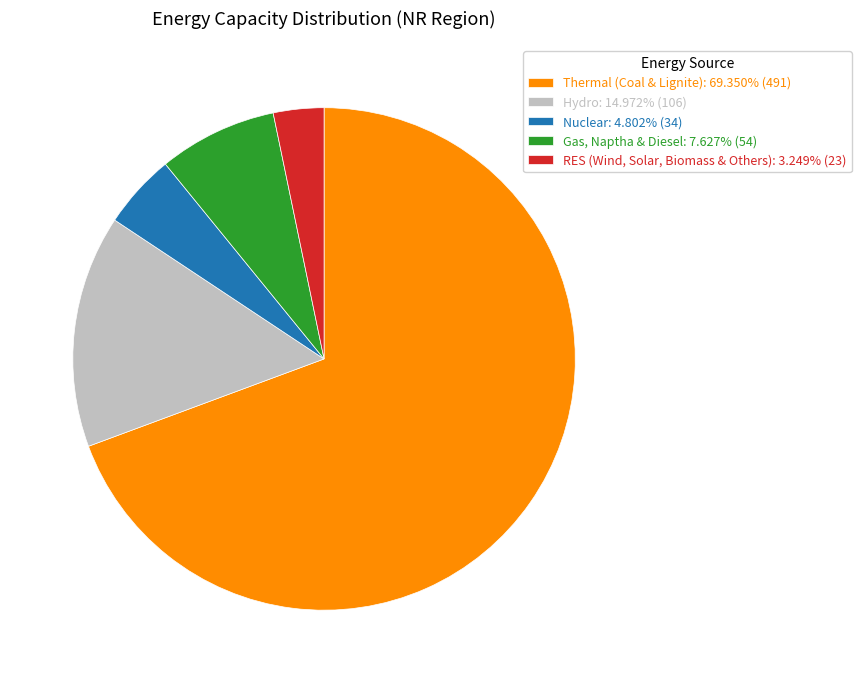

Is the sum of Gas, Naptha & Diesel: 7.627% (54) and RES (Wind, Solar, Biomass & Others): 3.249% (23) greater than half?

No